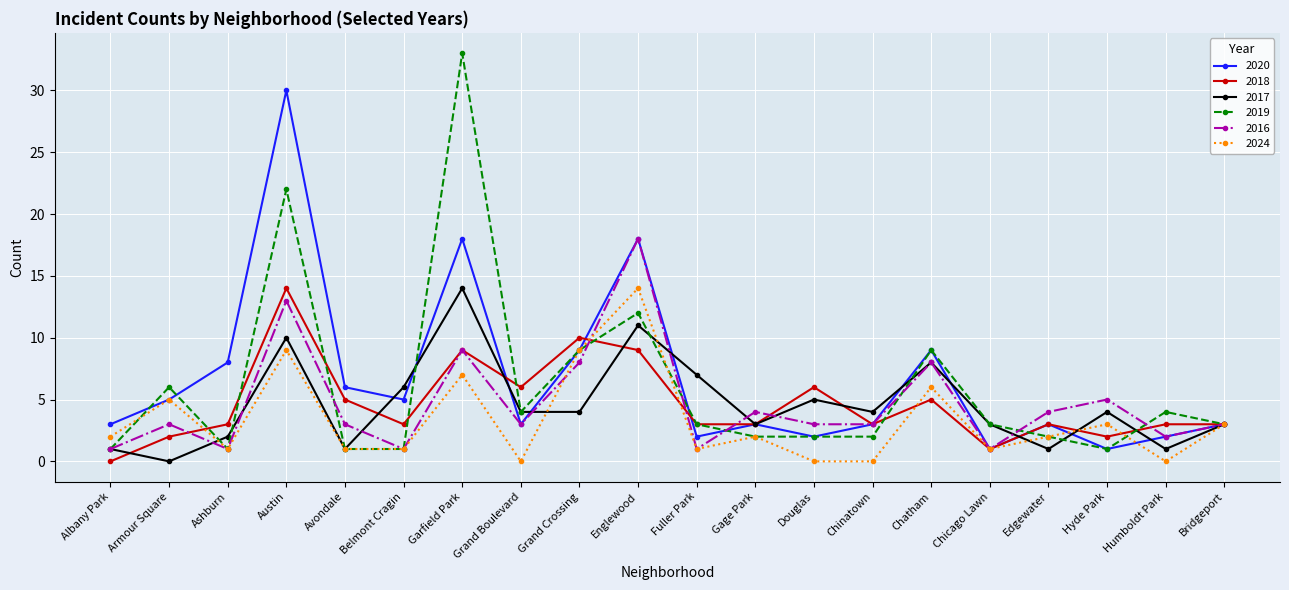

At how many categories does at least one series exceed 21?

2